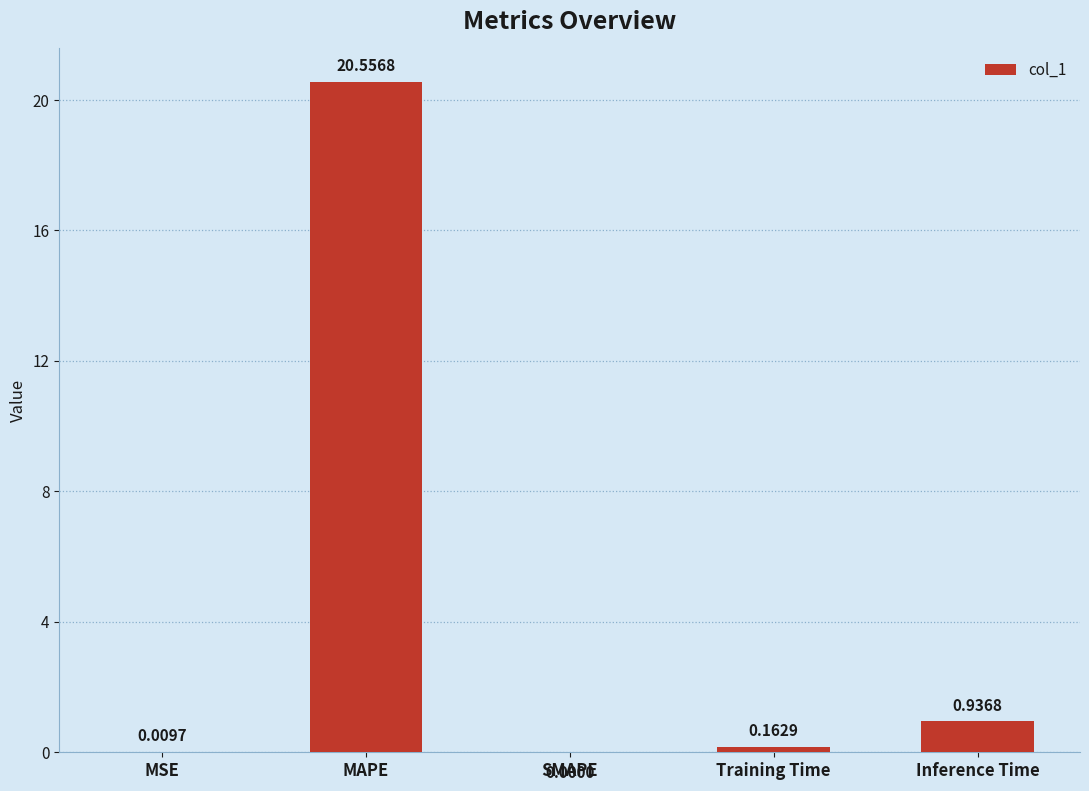

What is the sum of all values?

21.7